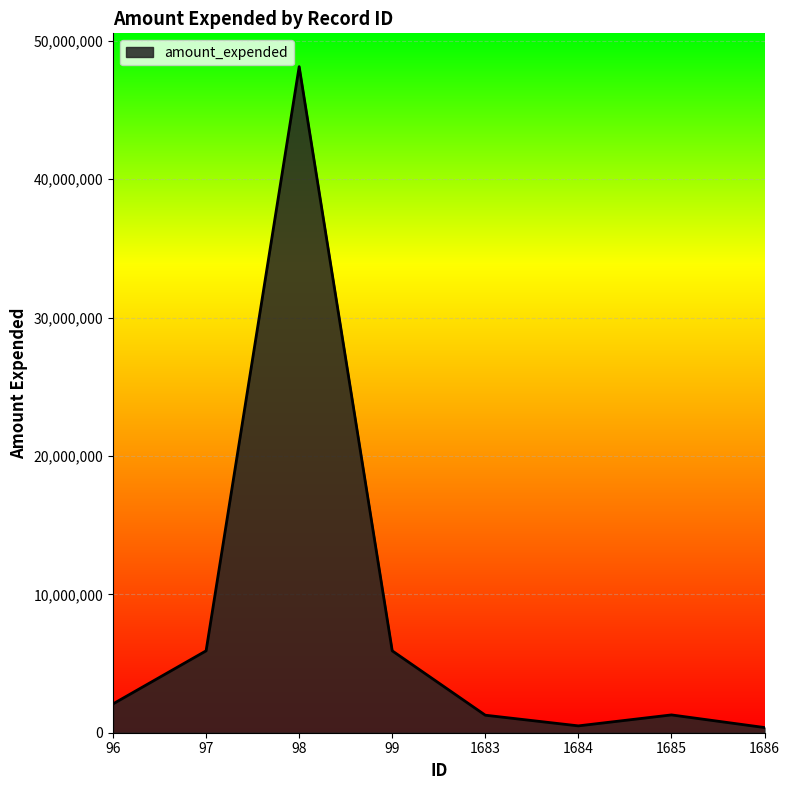

Does the chart have visible grid lines?

Yes